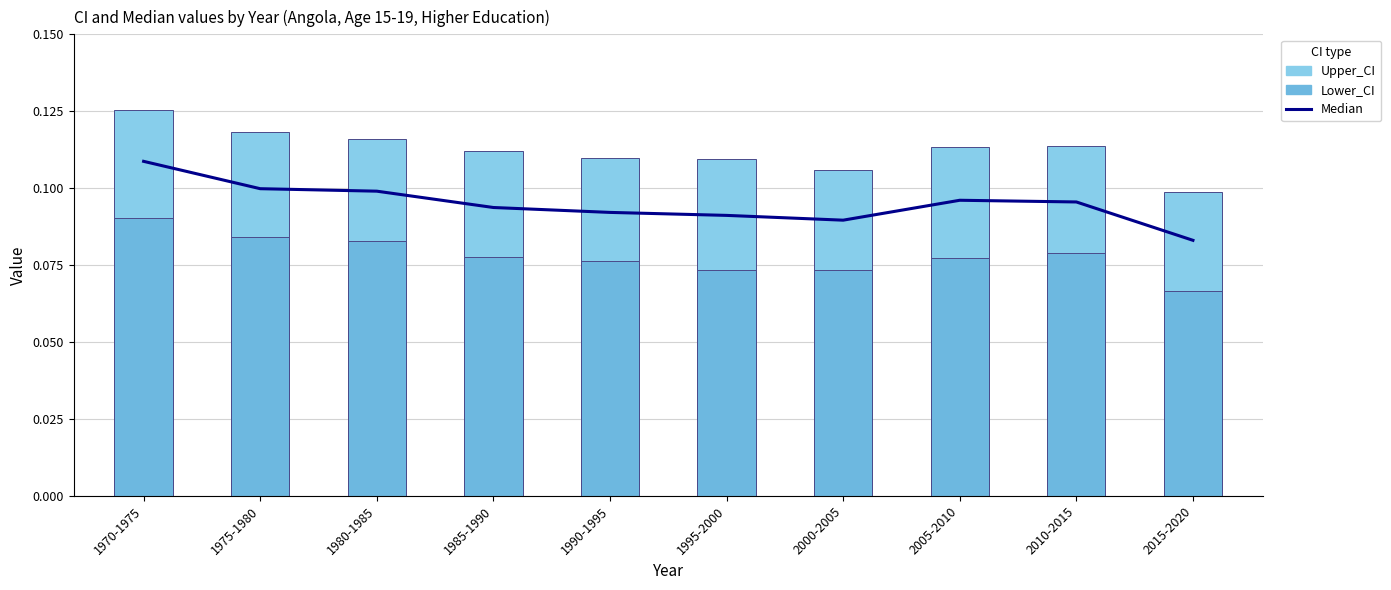

Are the bars horizontal?

No